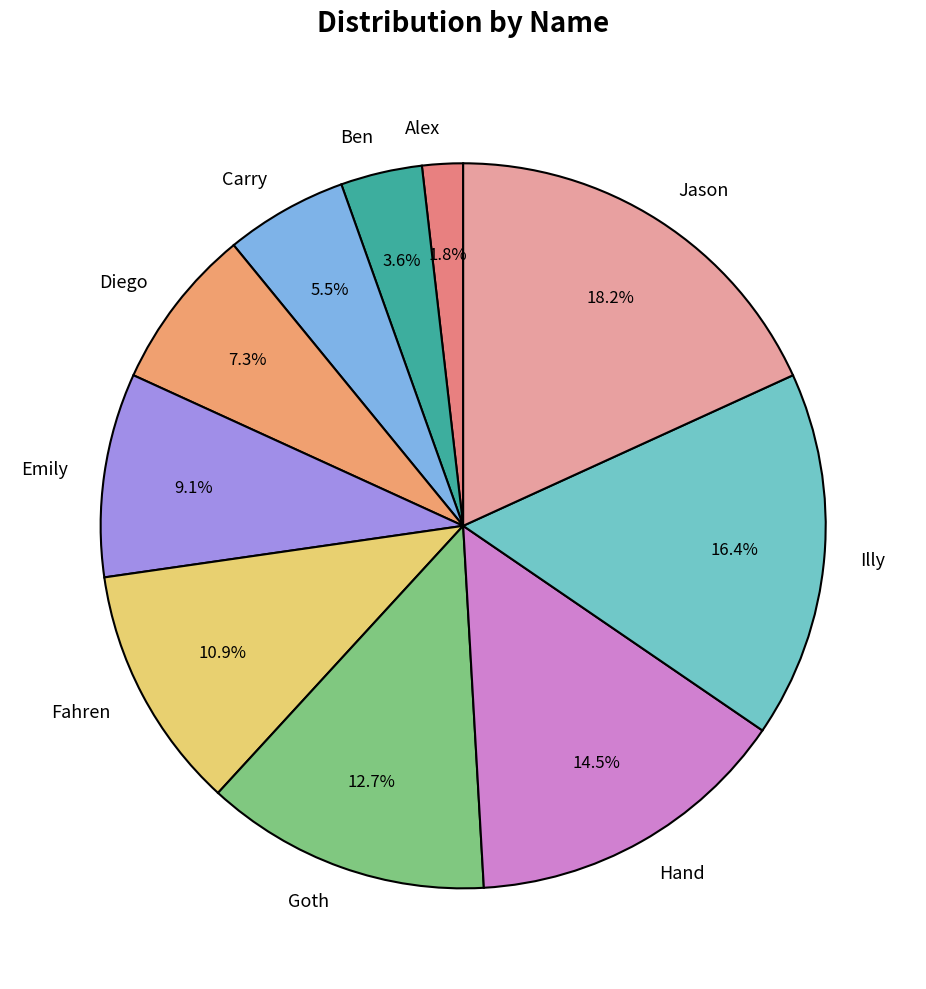

What is the largest slice in the pie chart?

Jason